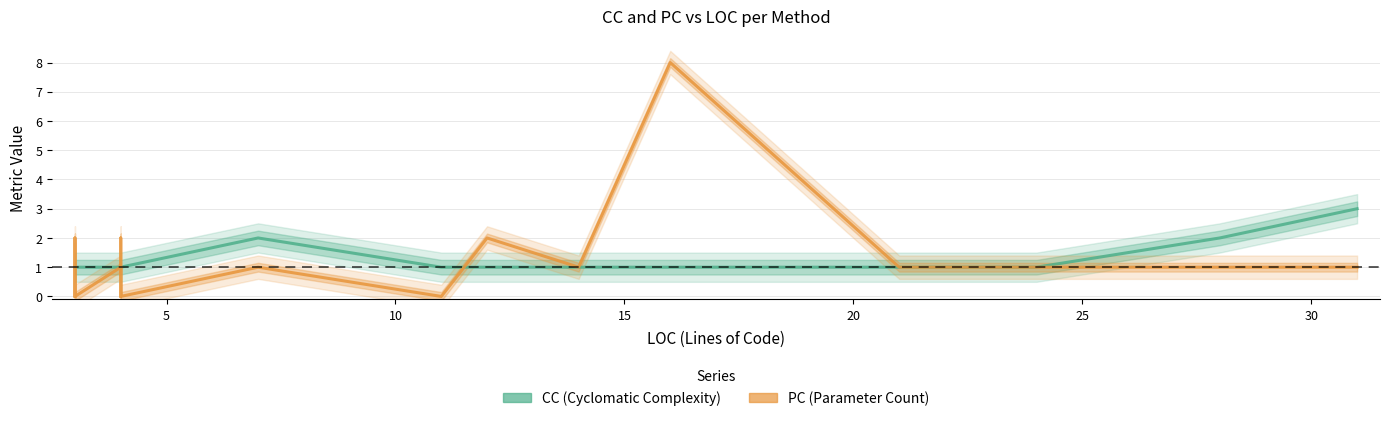

The CC (Cyclomatic Complexity) series shows 1 at 5. True or false?

False